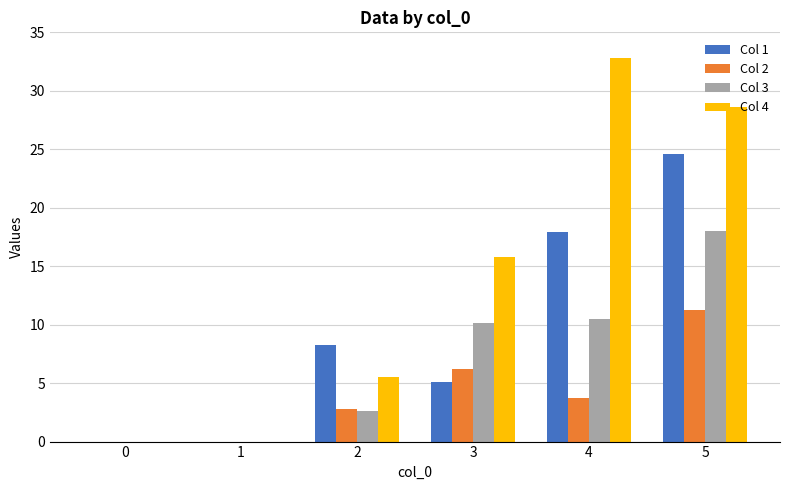

How many distinct data groups are displayed?

4